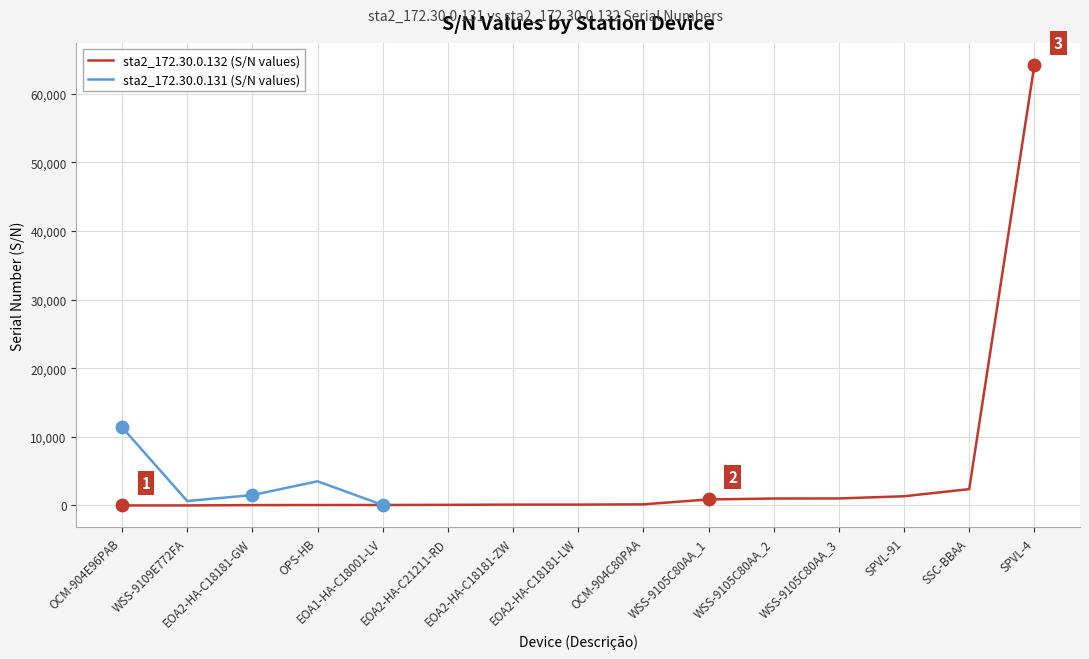

What is the change in value from EOA2-HA-C18181-GW to EOA2-HA-C21211-RD?

+41